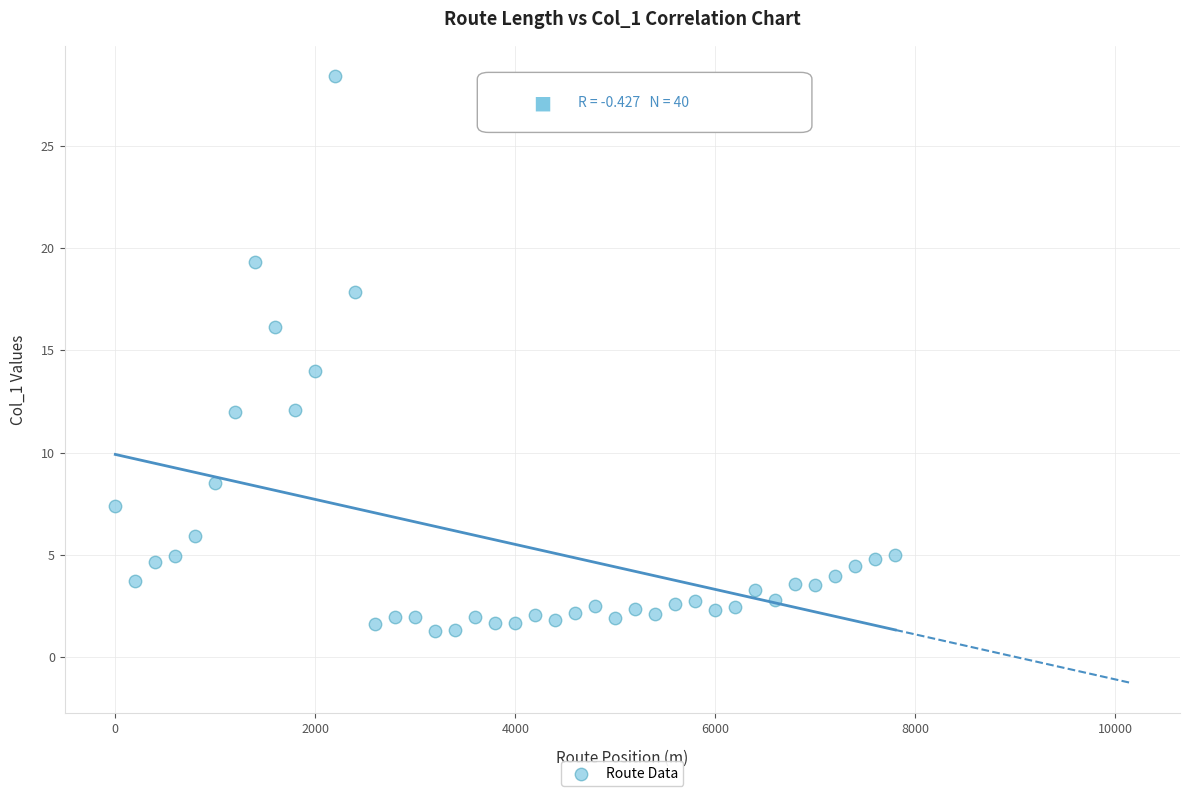

What is the range of Y values (max minus min)?

27.1